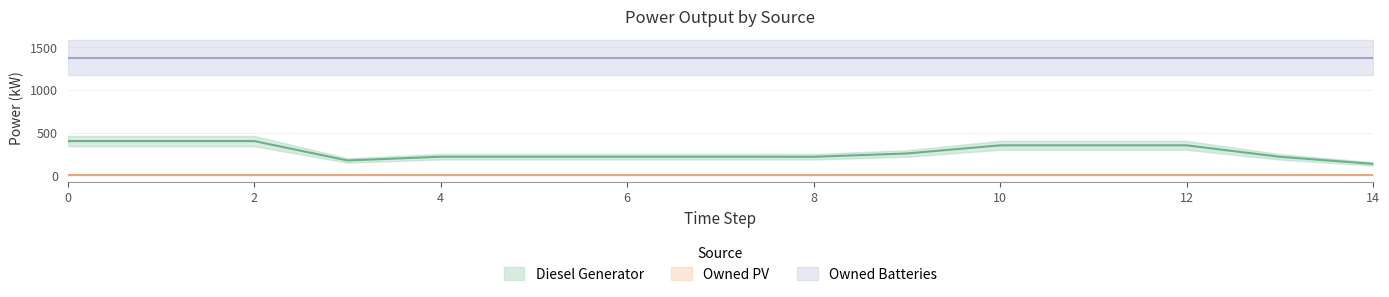

Reading right to left, list all the values displayed in this chart.

Diesel Generator: 133	216	350	350	350	255	216	217	217	217	217	173	400	400	400
Owned PV: 0	0	0	0	0	0	0	0	0	0	0	0	0	0	0
Owned Batteries: 1374	1374	1374	1374	1374	1374	1374	1374	1374	1374	1374	1374	1374	1374	1374